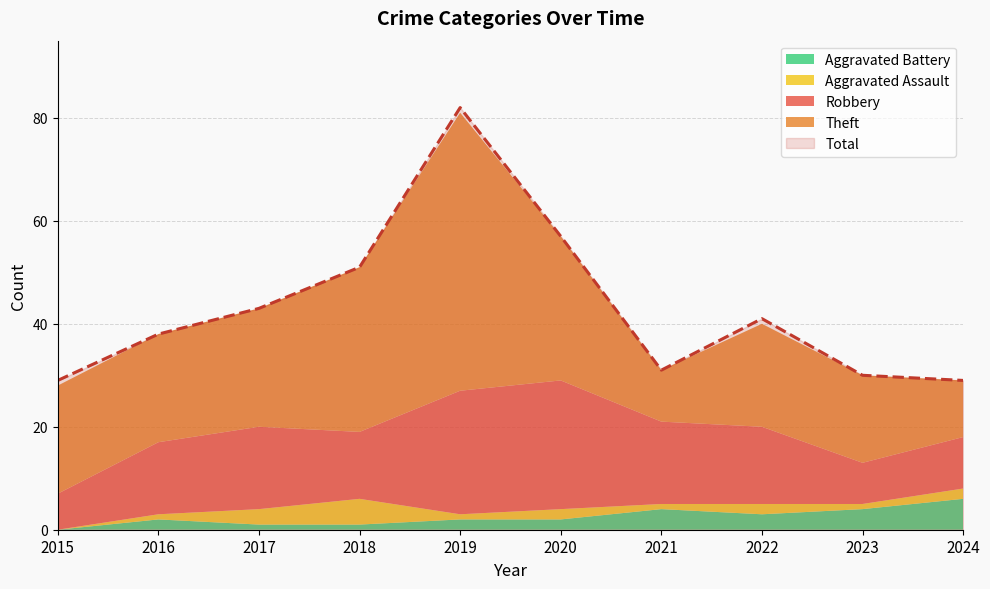

What is the difference between the Total values at 2015 and 2022?

12